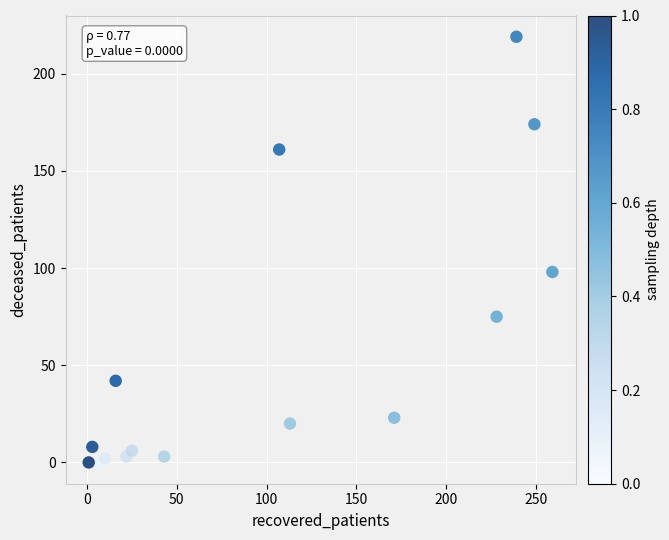

What Y value in the scatter plot is closest to 109?

98